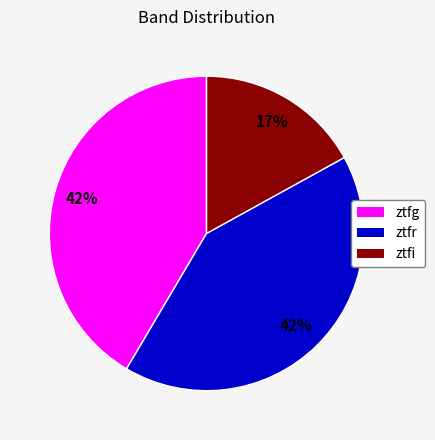

Which has a higher value, ztfr or ztfi?

ztfr